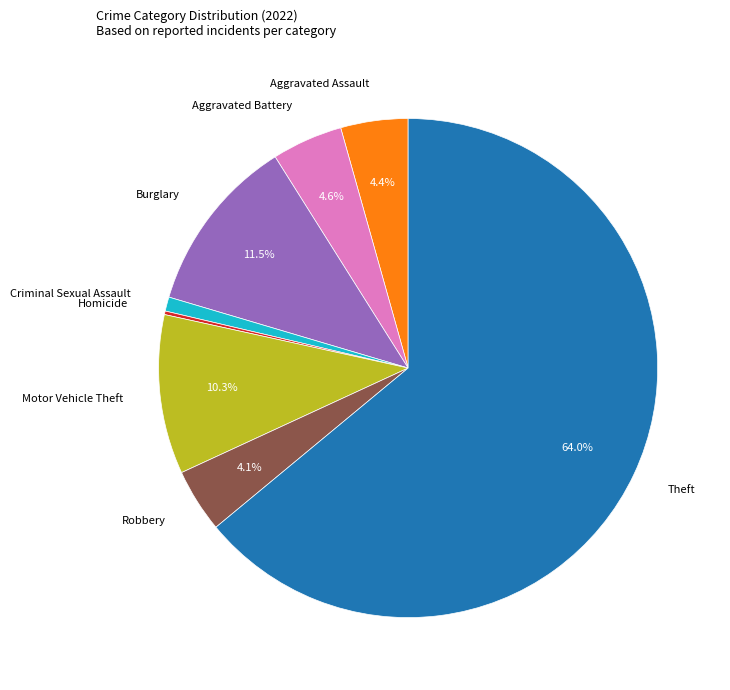

Does any single category account for the majority?

Yes